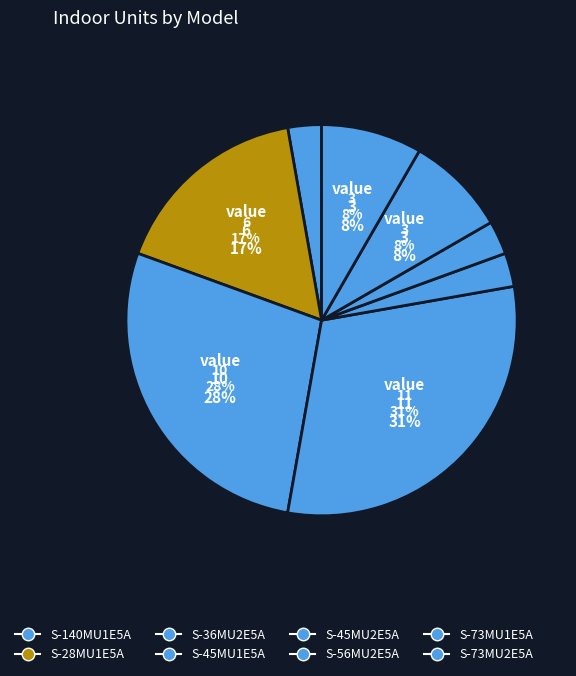

What is the change in value from S-36MU2E5A to S-45MU2E5A?

-9